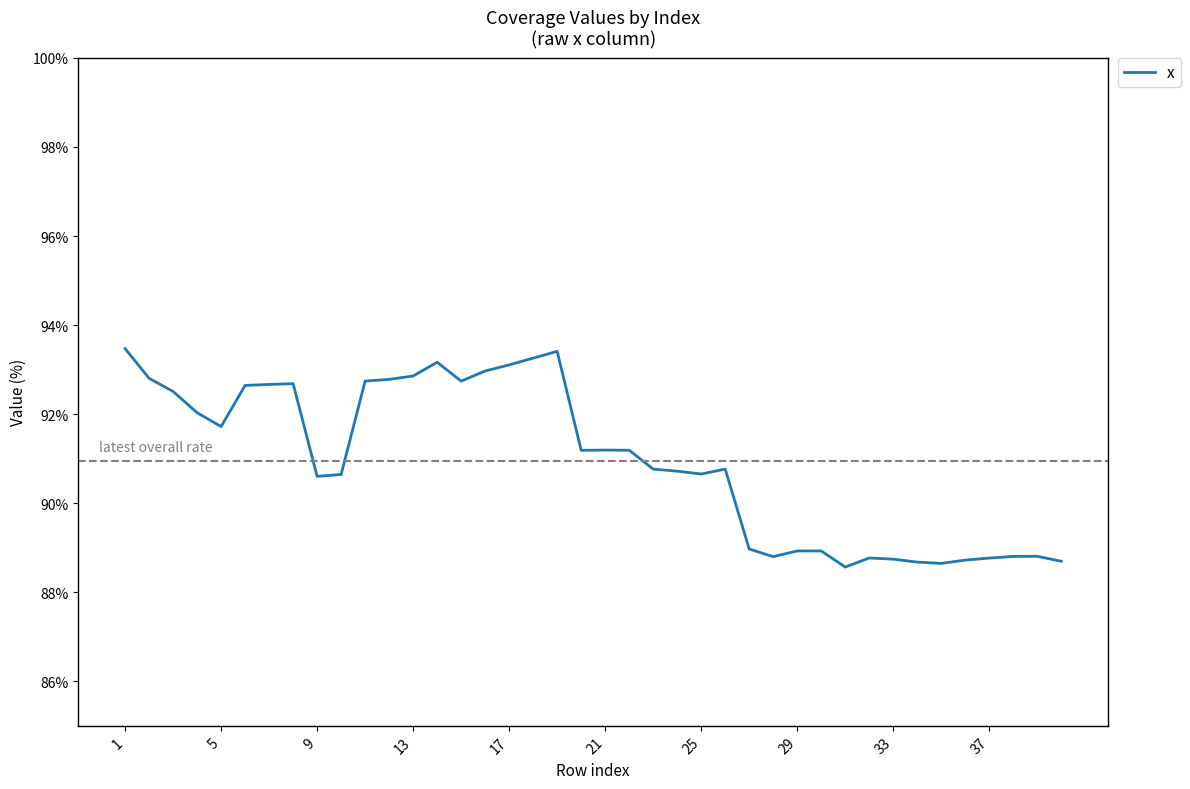

What is the greatest value displayed?

93.5